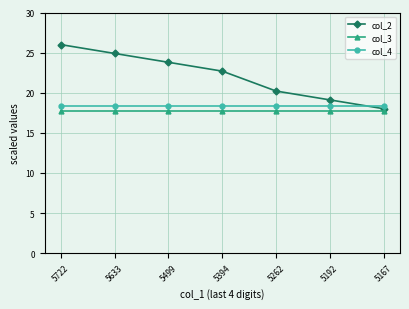

What is the maximum value shown in the chart?

26.0